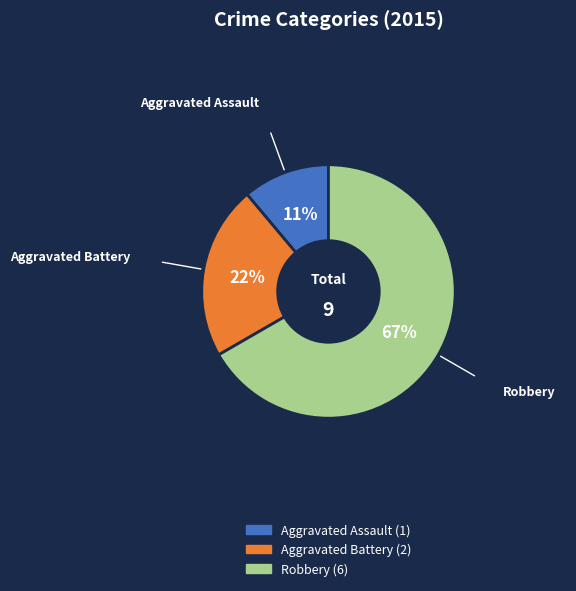

To the nearest percent, what is the difference between the largest and smallest slice percentages?

56%